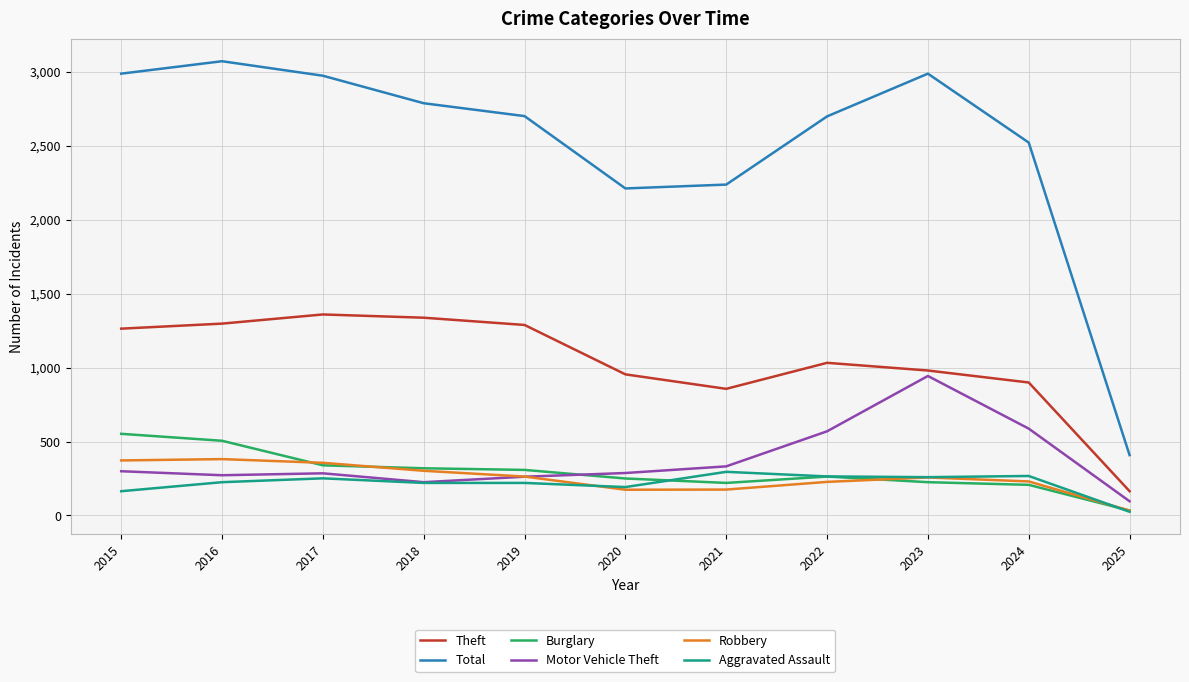

What is the total value across all series at 2021?

4115